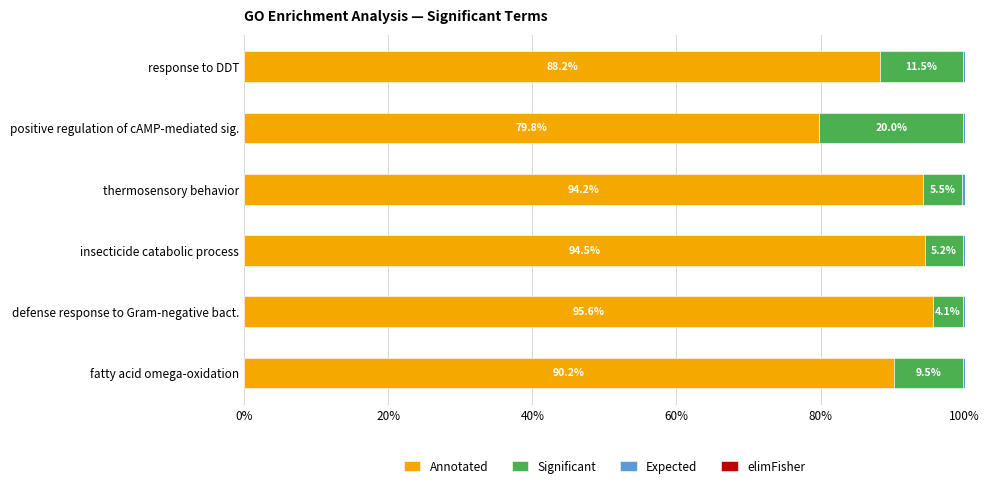

What is the total value across all series at response to DDT?

100.0